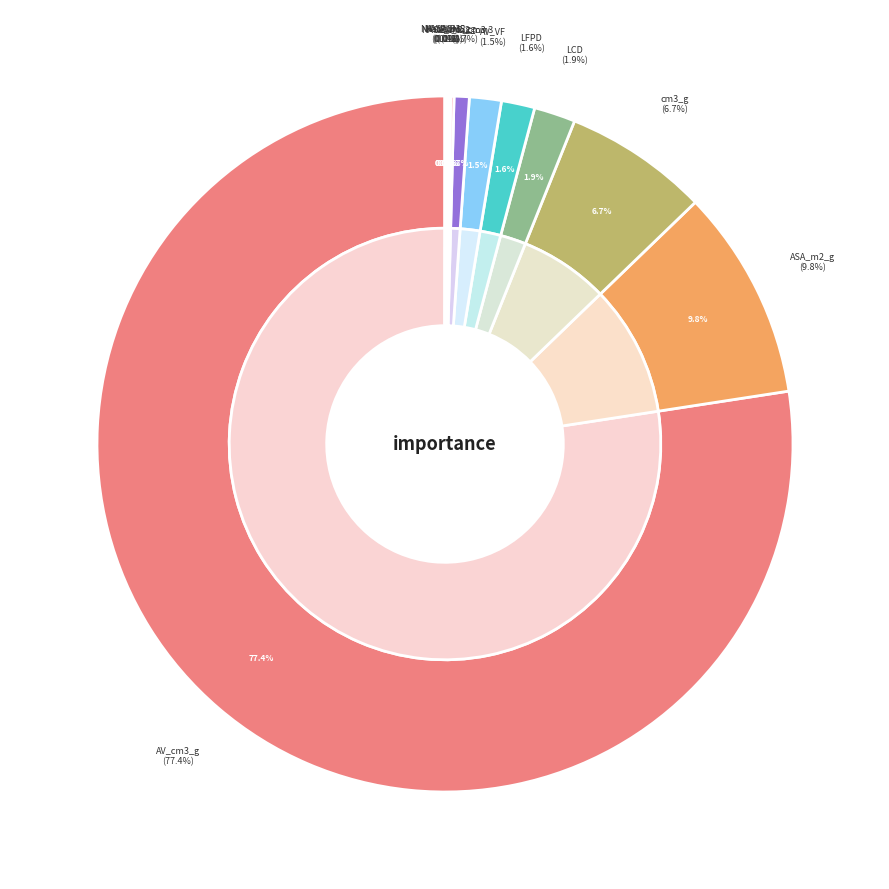

Which category has the smallest portion of the pie?

NAV_cm3_g